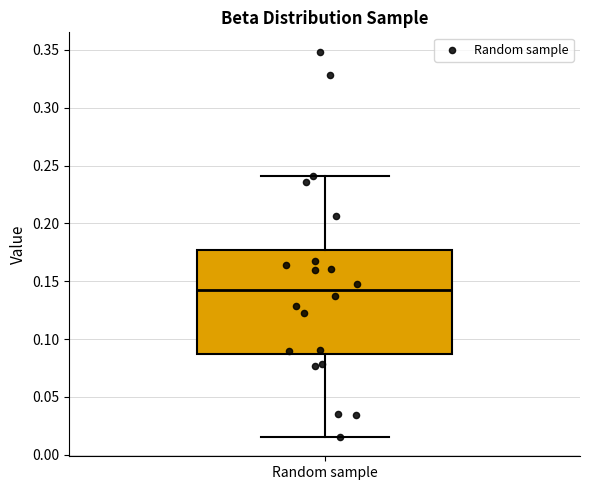

Transcribe this box plot: give where the median line is, the range the box spans, and where the two whiskers end, as read against the y-axis. The values are not printed on the chart, so give them approximately, as read against the axis.

median 0.145, box 0.085 to 0.175, whiskers 0.015 to 0.240